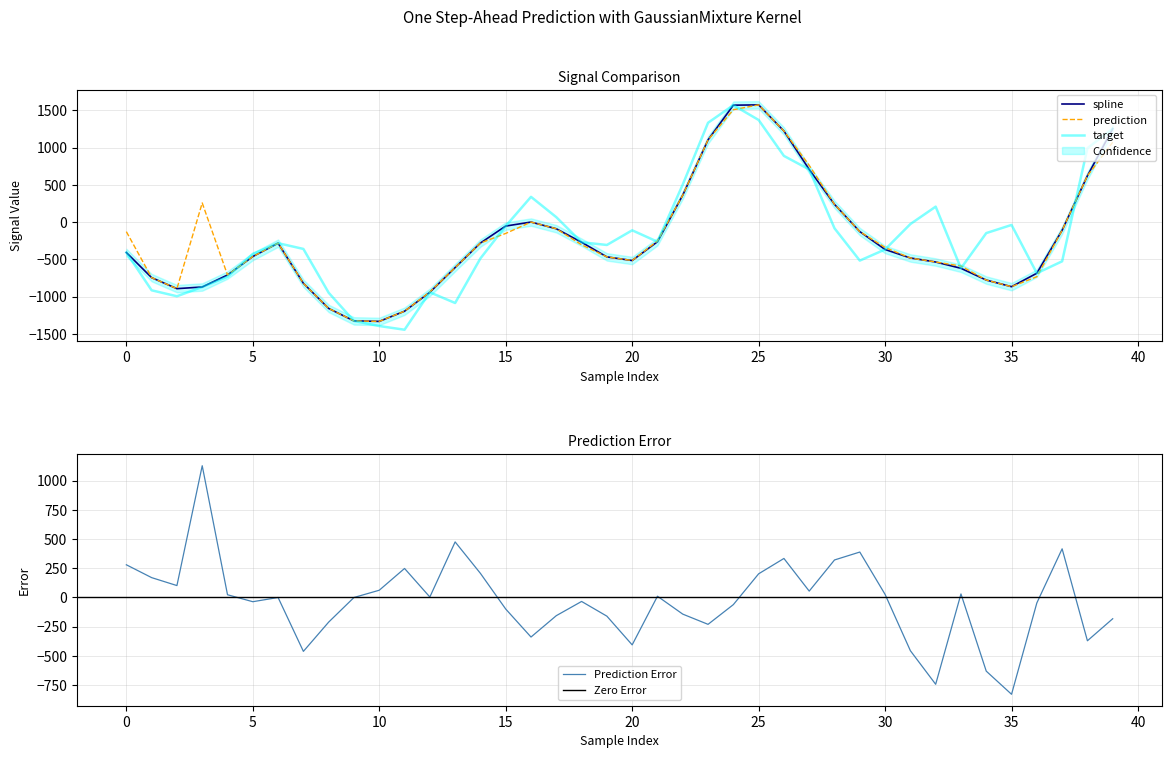

True or false: prediction and spline cross at least once.

False